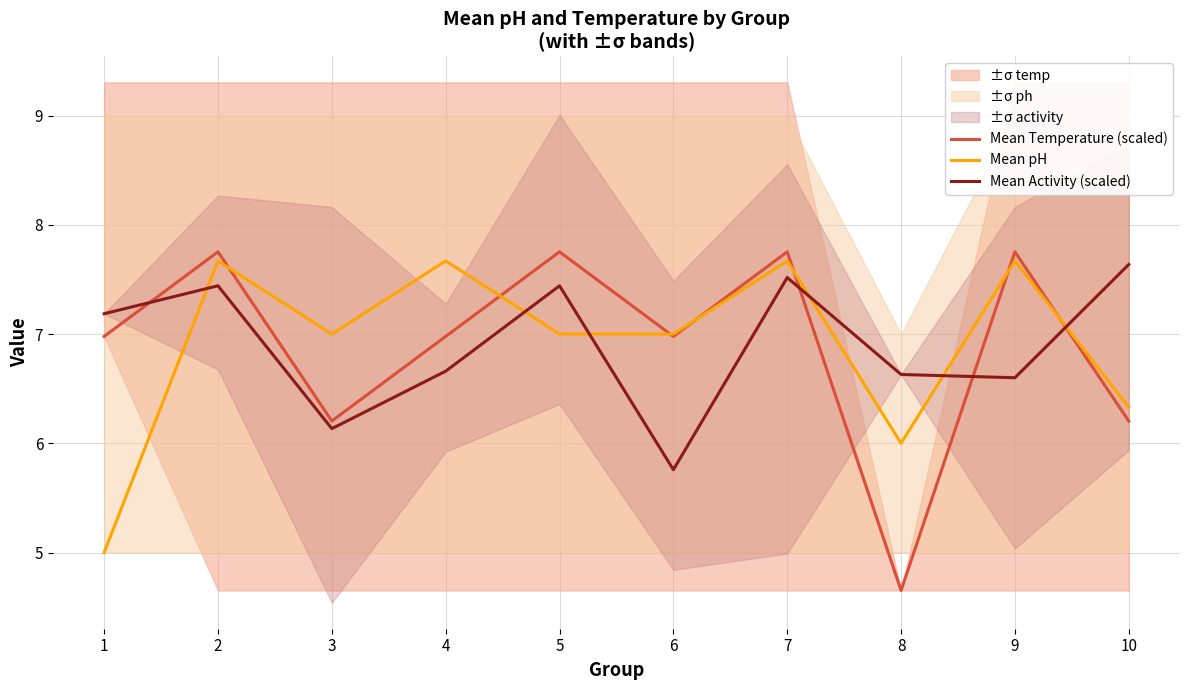

Which category has the highest value across all series?

2